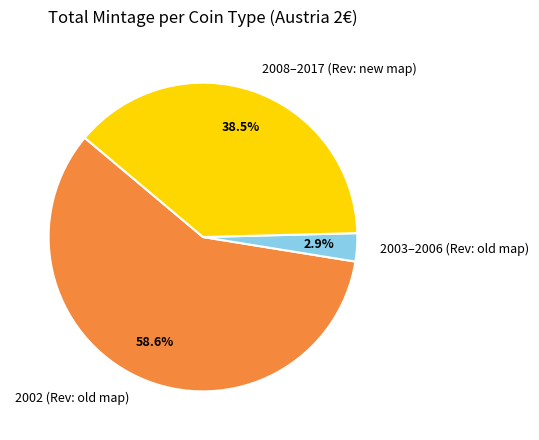

Which slice is the largest?

2002 (Rev: old map)